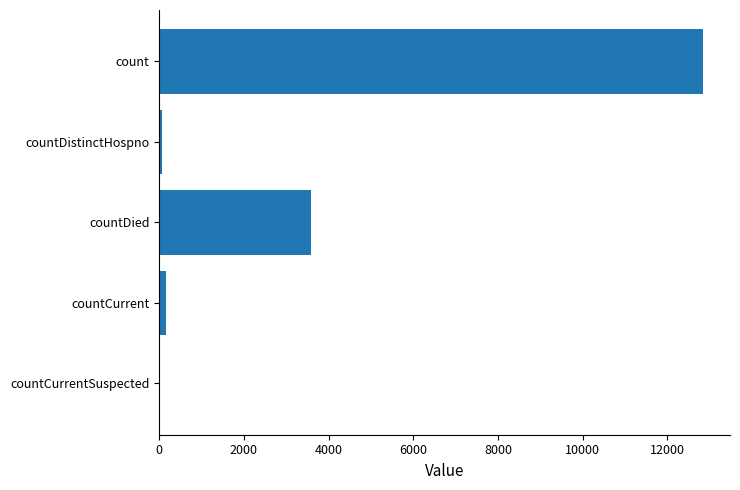

Which label corresponds to the largest value in the chart?

count